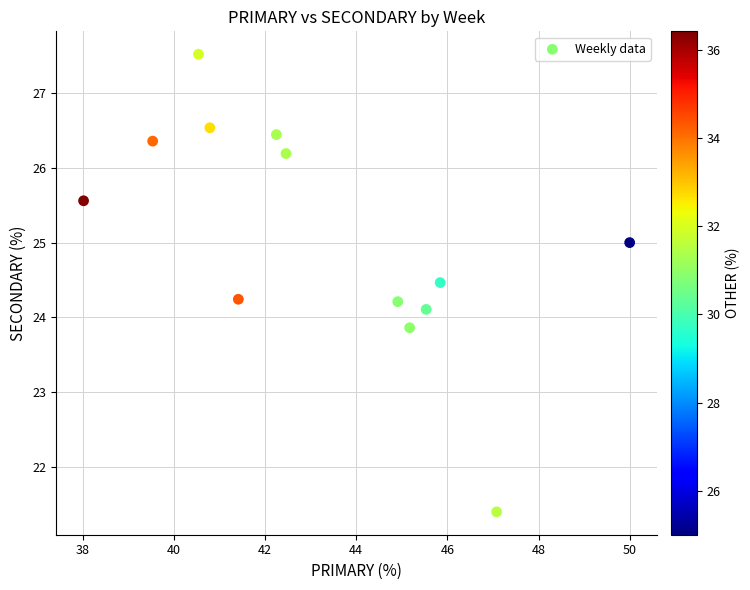

What is the range of Y values (max minus min)?

6.1